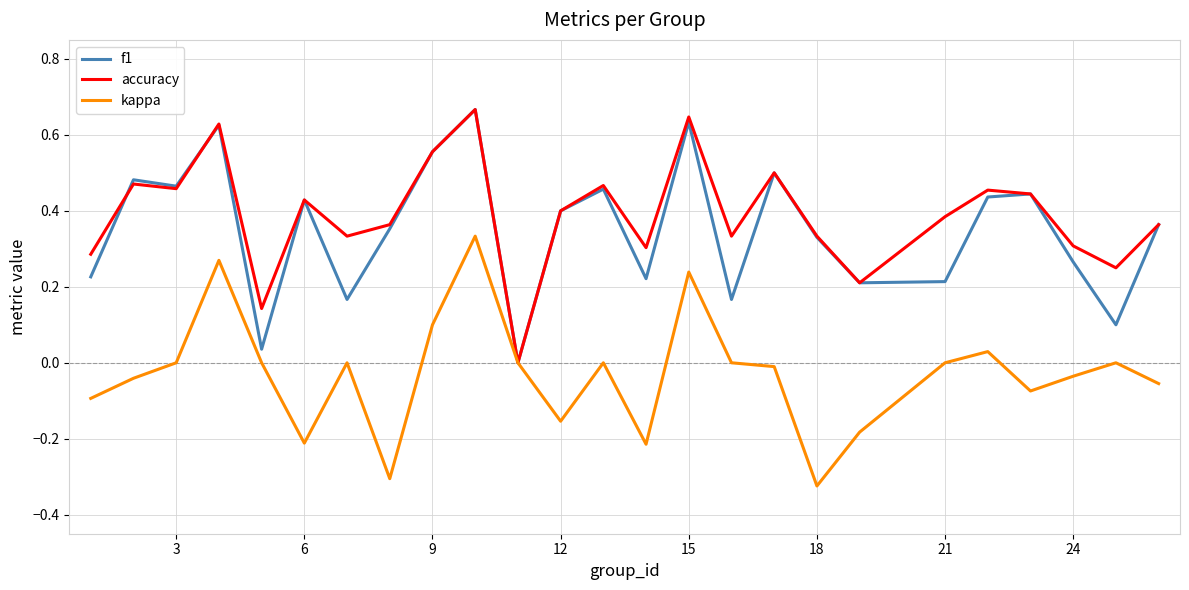

At which label does kappa reach its minimum?

18